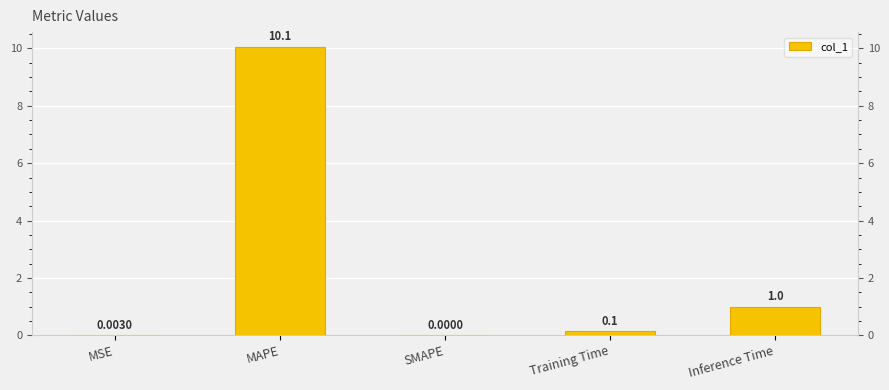

Between MAPE and SMAPE, which is larger?

MAPE